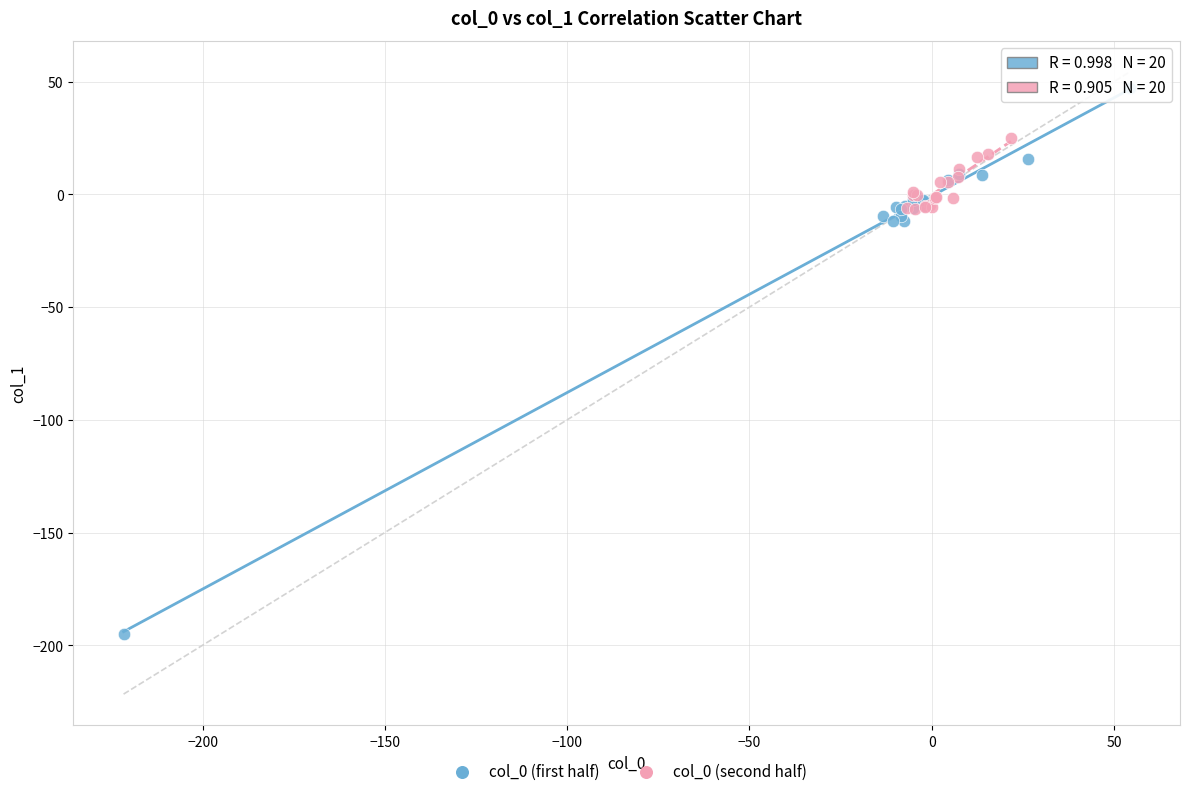

Which series has the largest Y range (max minus min)?

col_0 (first half)